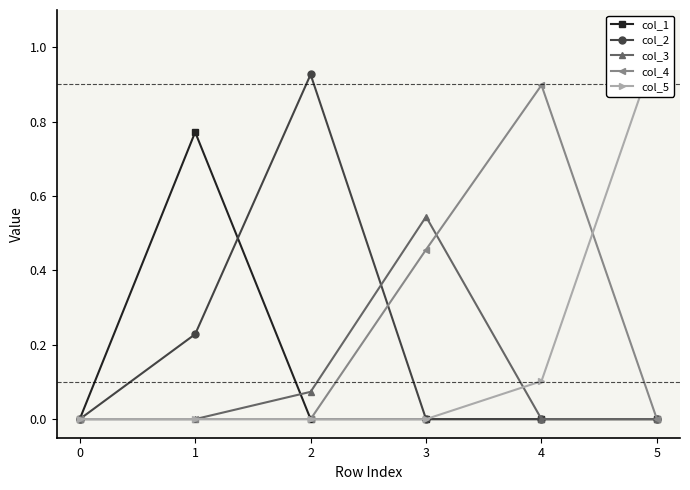

Which category has the highest value in the col_4 series?

4